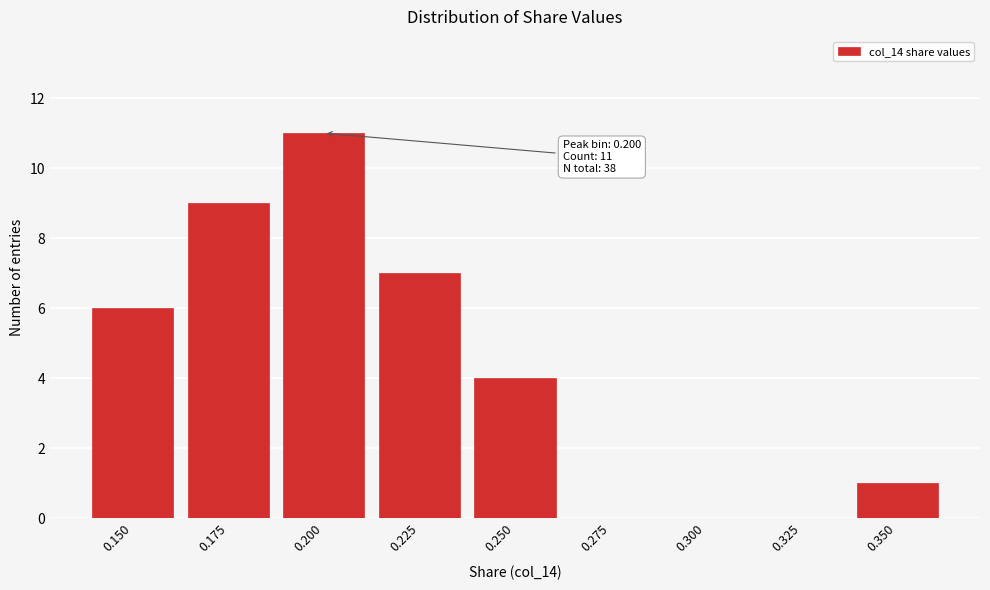

Reading left to right, what are all the values shown in this chart?

0.150=6	0.175=9	0.200=11	0.225=7	0.250=4	0.275=0	0.300=0	0.325=0	0.350=1